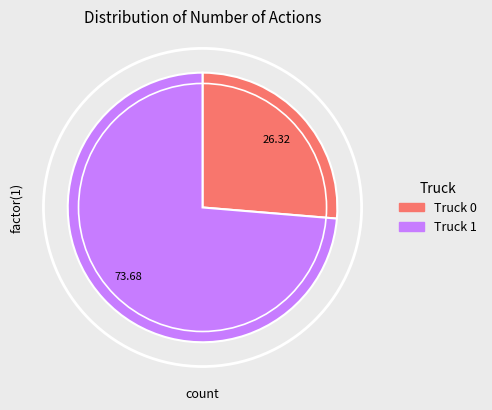

To the nearest percent, what portion does Truck 0 represent?

26%